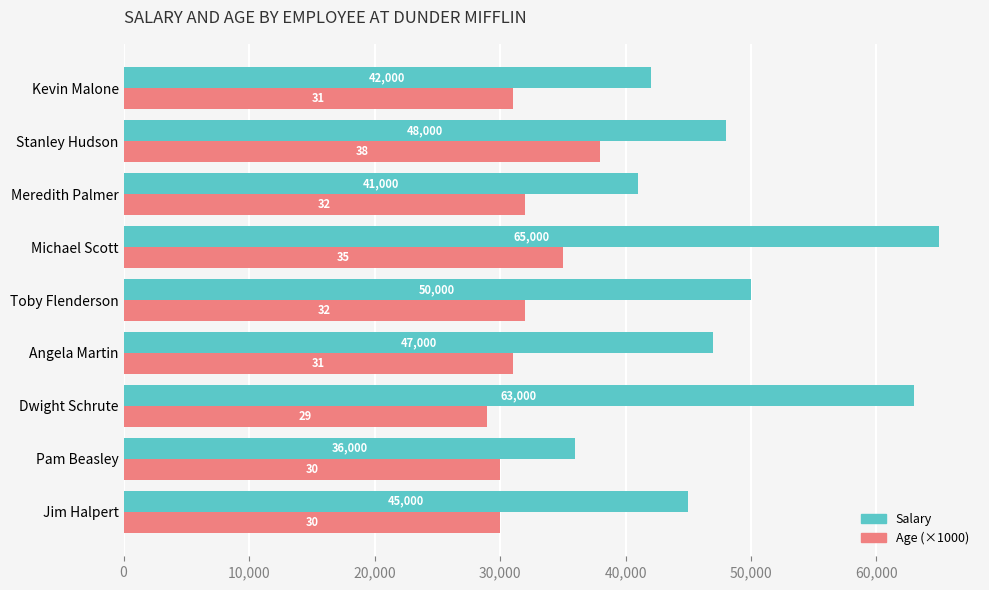

Is it true that Age (×1000) equals 29000 at Dwight Schrute?

True